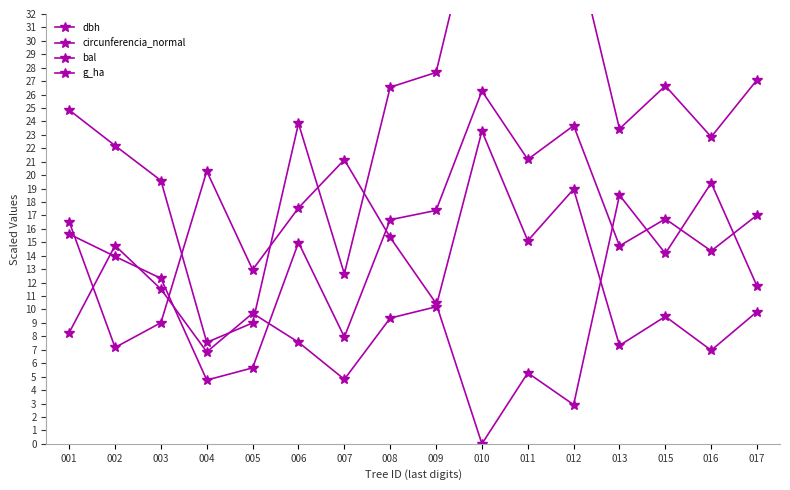

The dbh series shows 33.7 at 011. True or false?

True